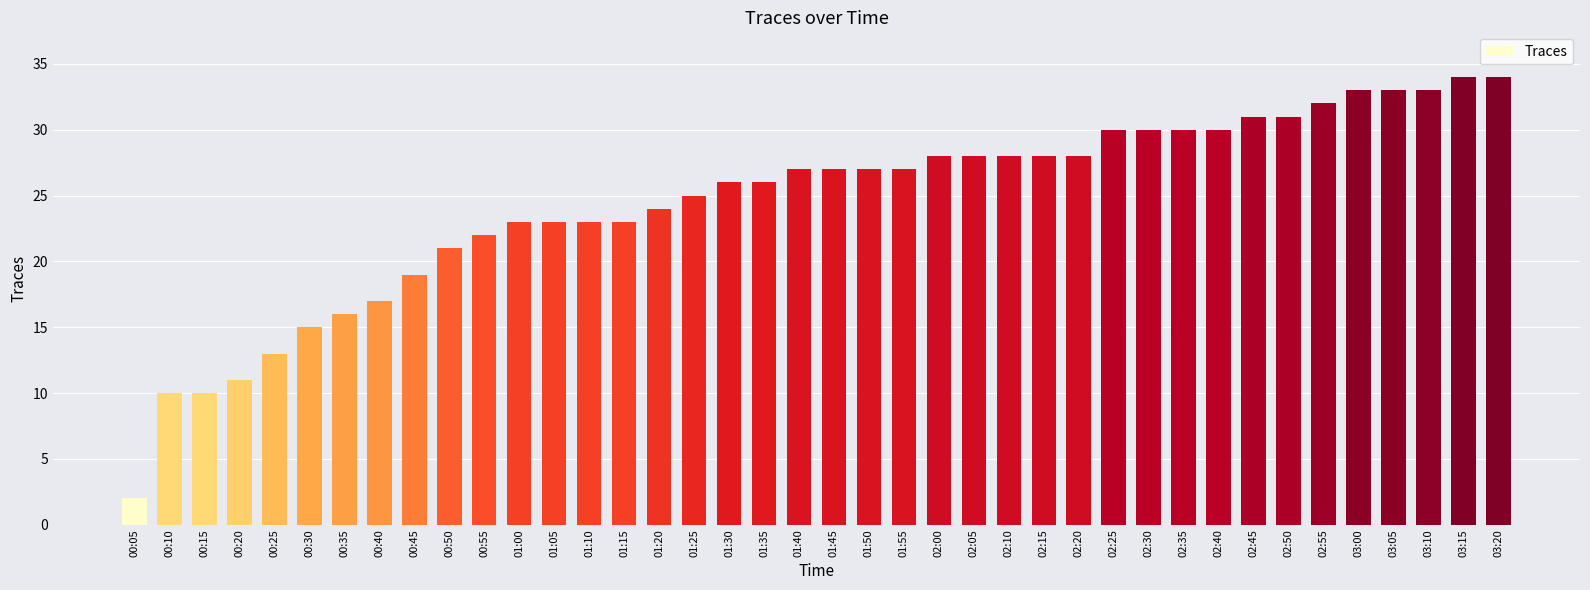

The chart shows a value of 17 at 00:40. True or false?

True